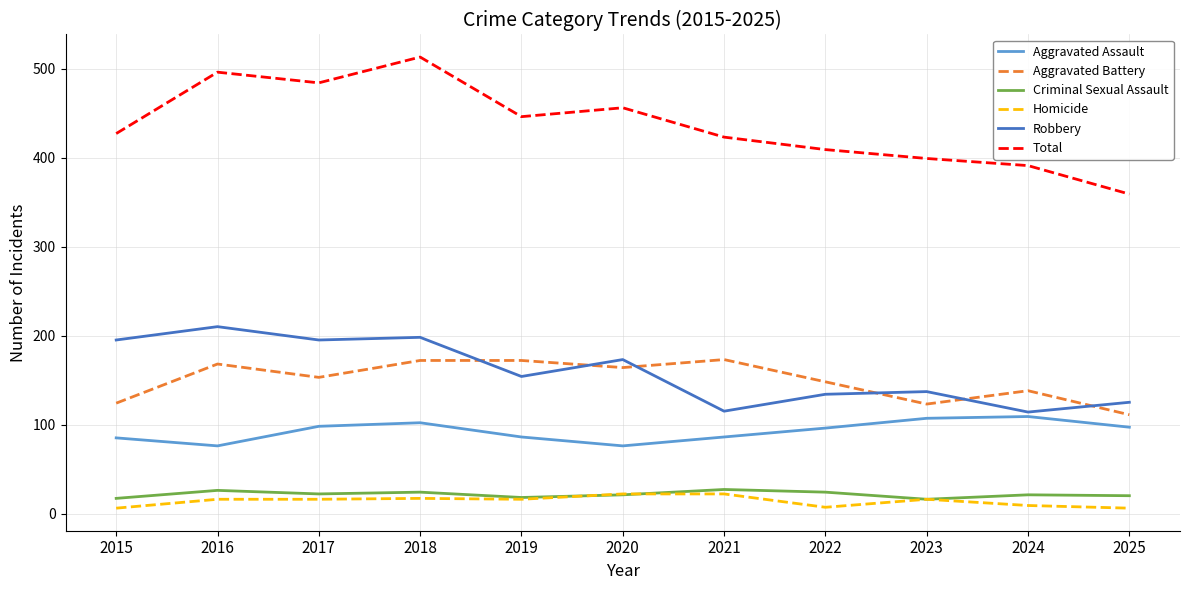

What is the minimum value shown in the chart?

6